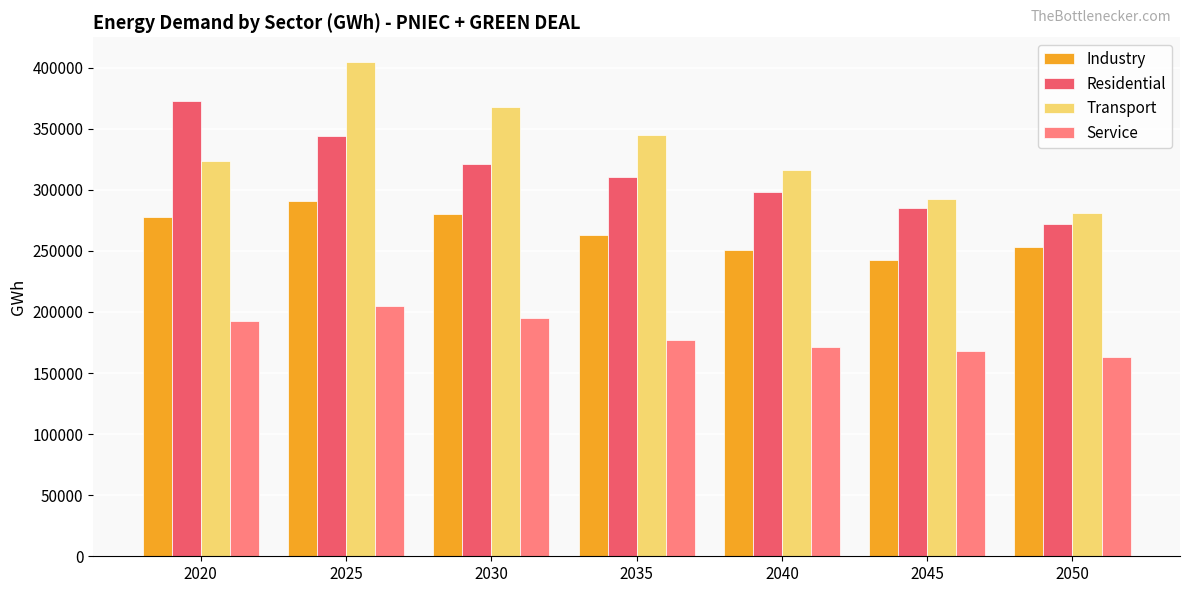

What is the difference between the highest and lowest values at 2045?

124035.7